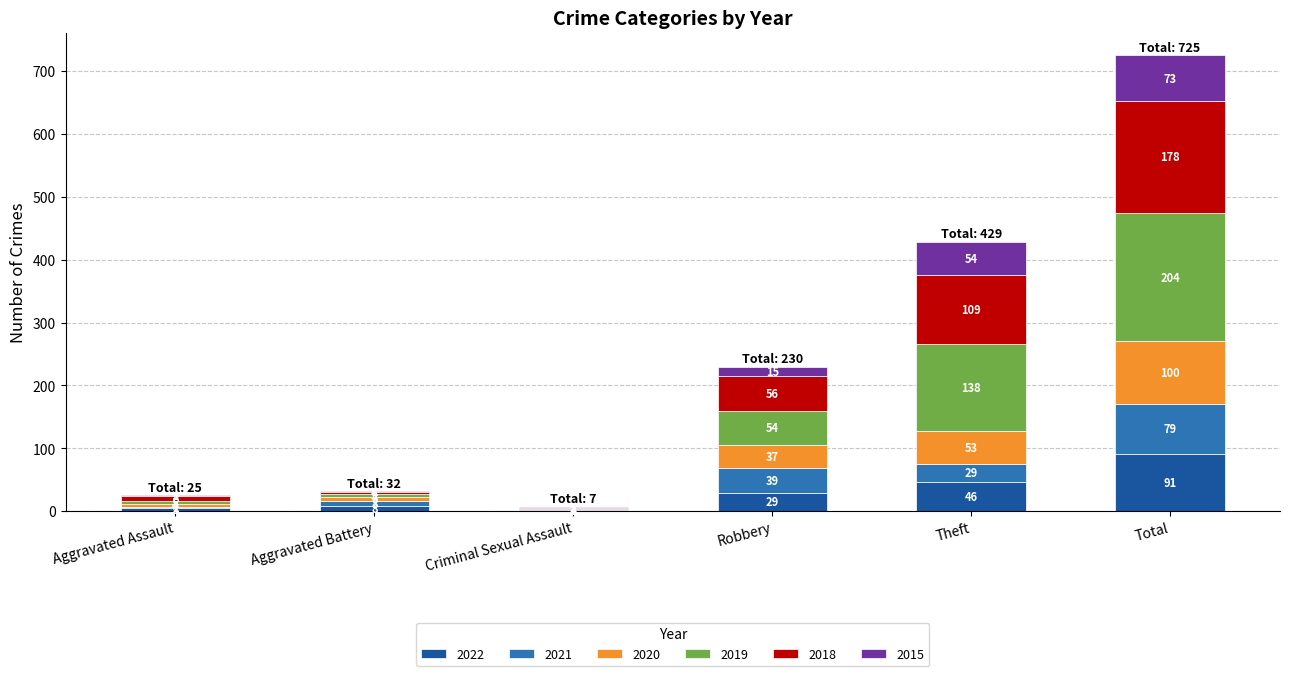

Reading left to right, list the values for the 2022 series.

Aggravated Assault=5	Aggravated Battery=8	Criminal Sexual Assault=2	Robbery=29	Theft=46	Total=91